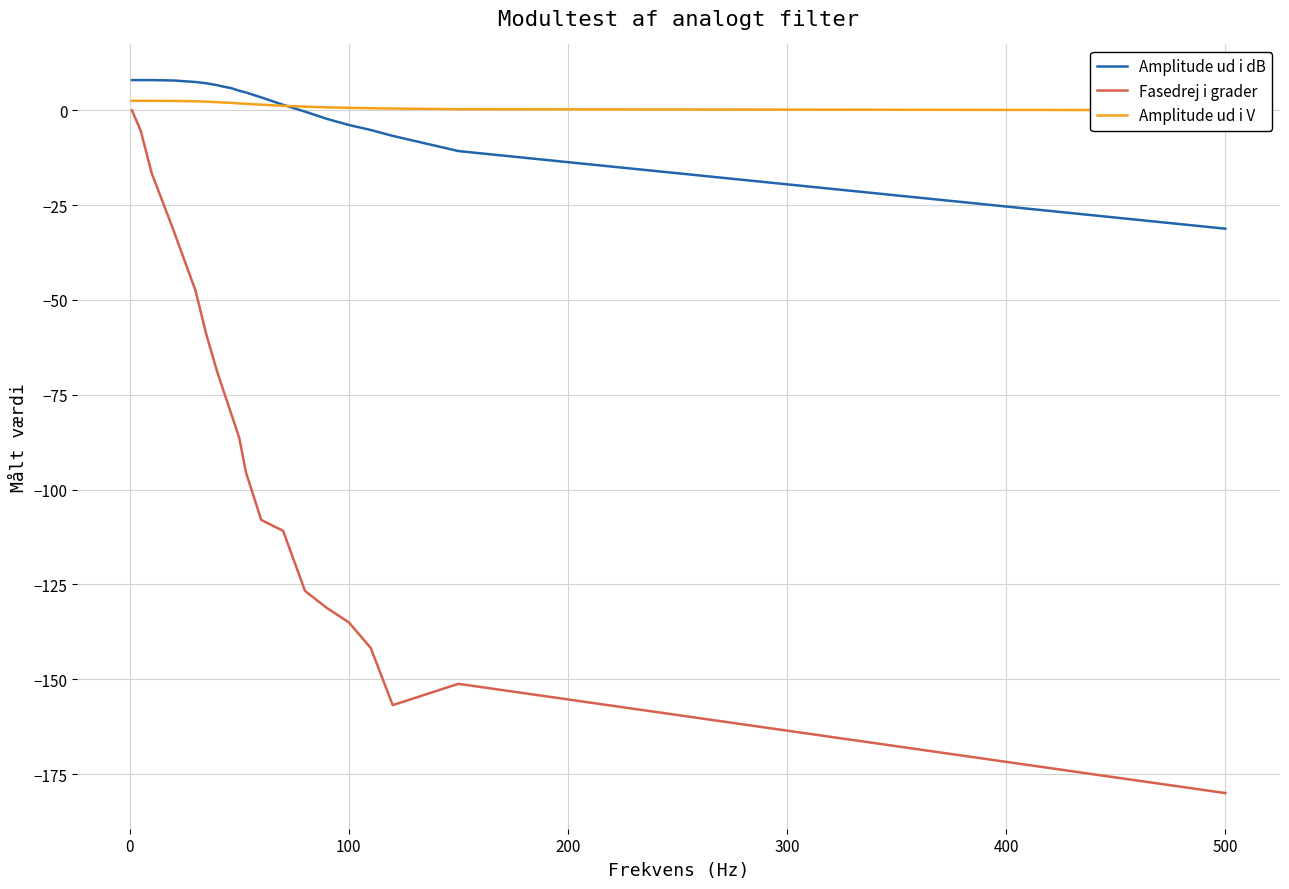

What is the minimum value for Fasedrej i grader?

-180.0